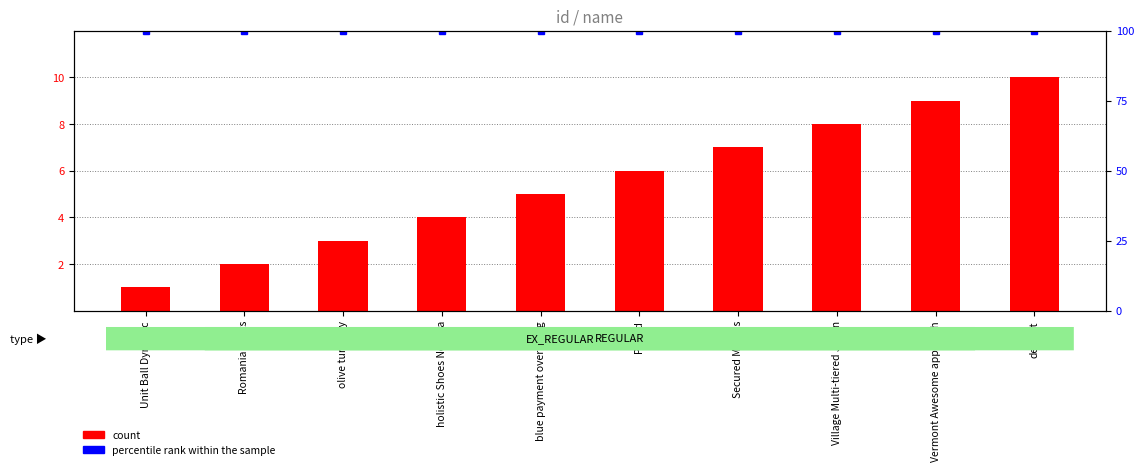

Count the number of categories in the chart.

10